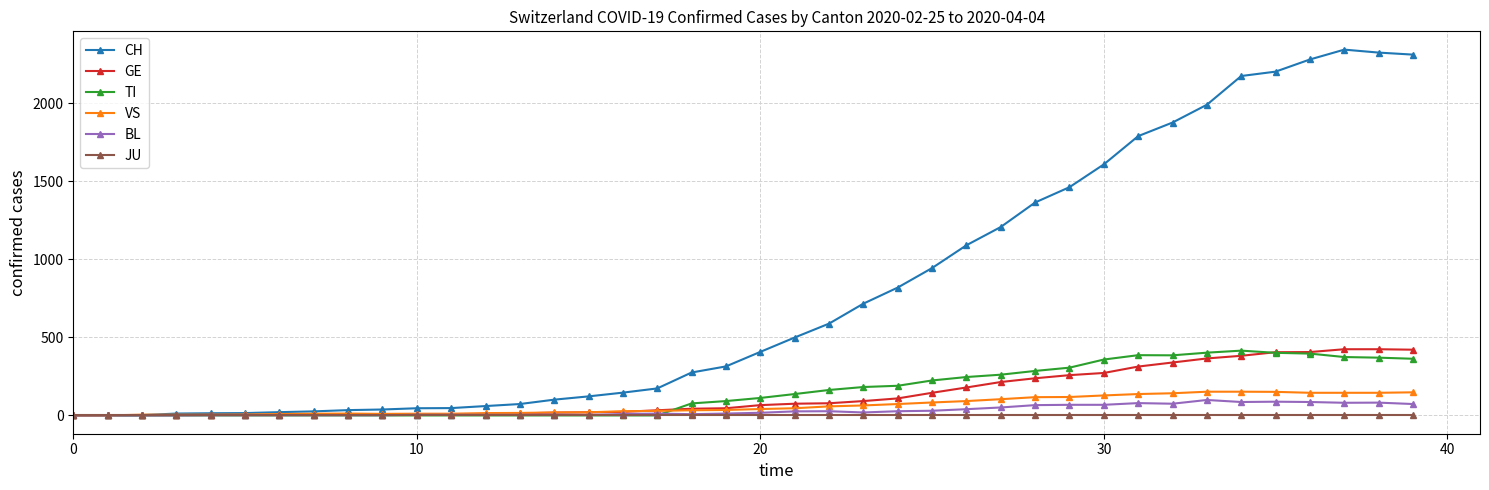

Does the chart have visible grid lines?

Yes